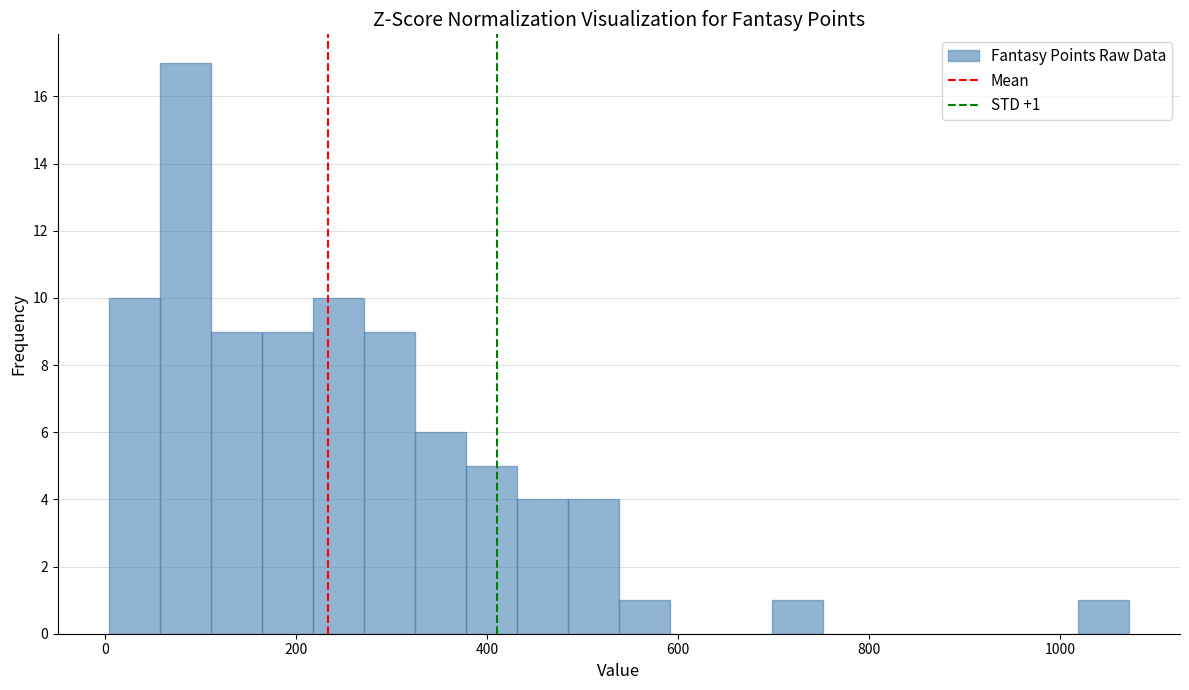

Around what value on the x-axis is the tallest bar? Give the approximate position of its centre, as read against the axis.

80